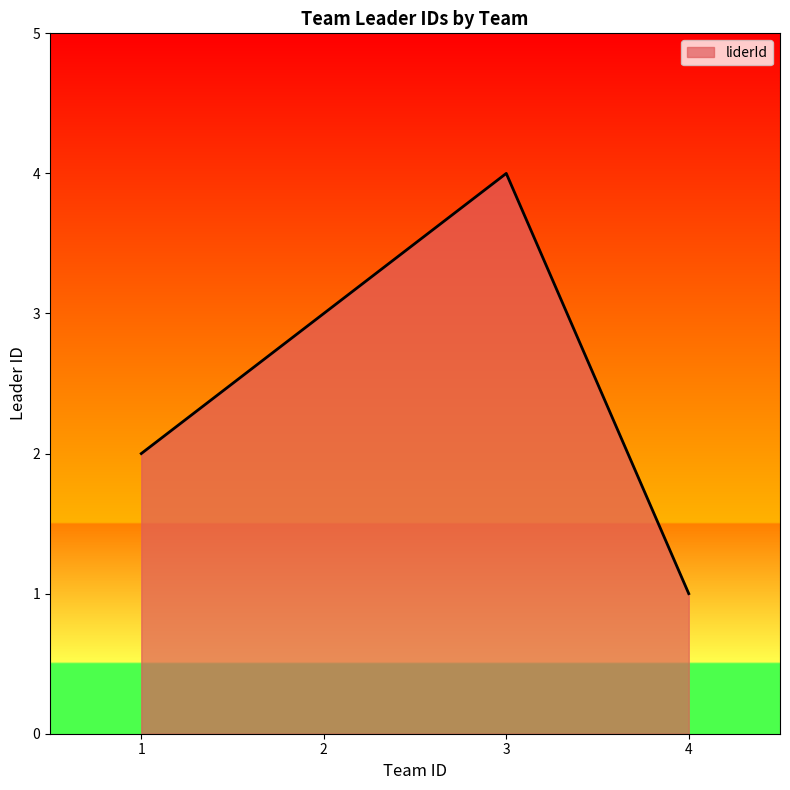

At which label is the value closest to 2?

1